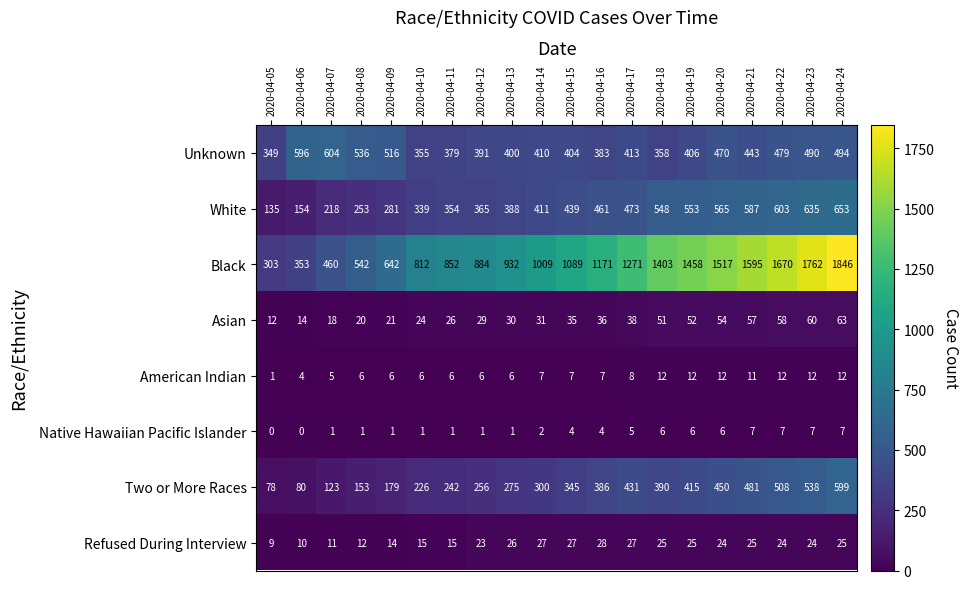

What is the sum of the American Indian values at 2020-04-23 and 2020-04-24?

24